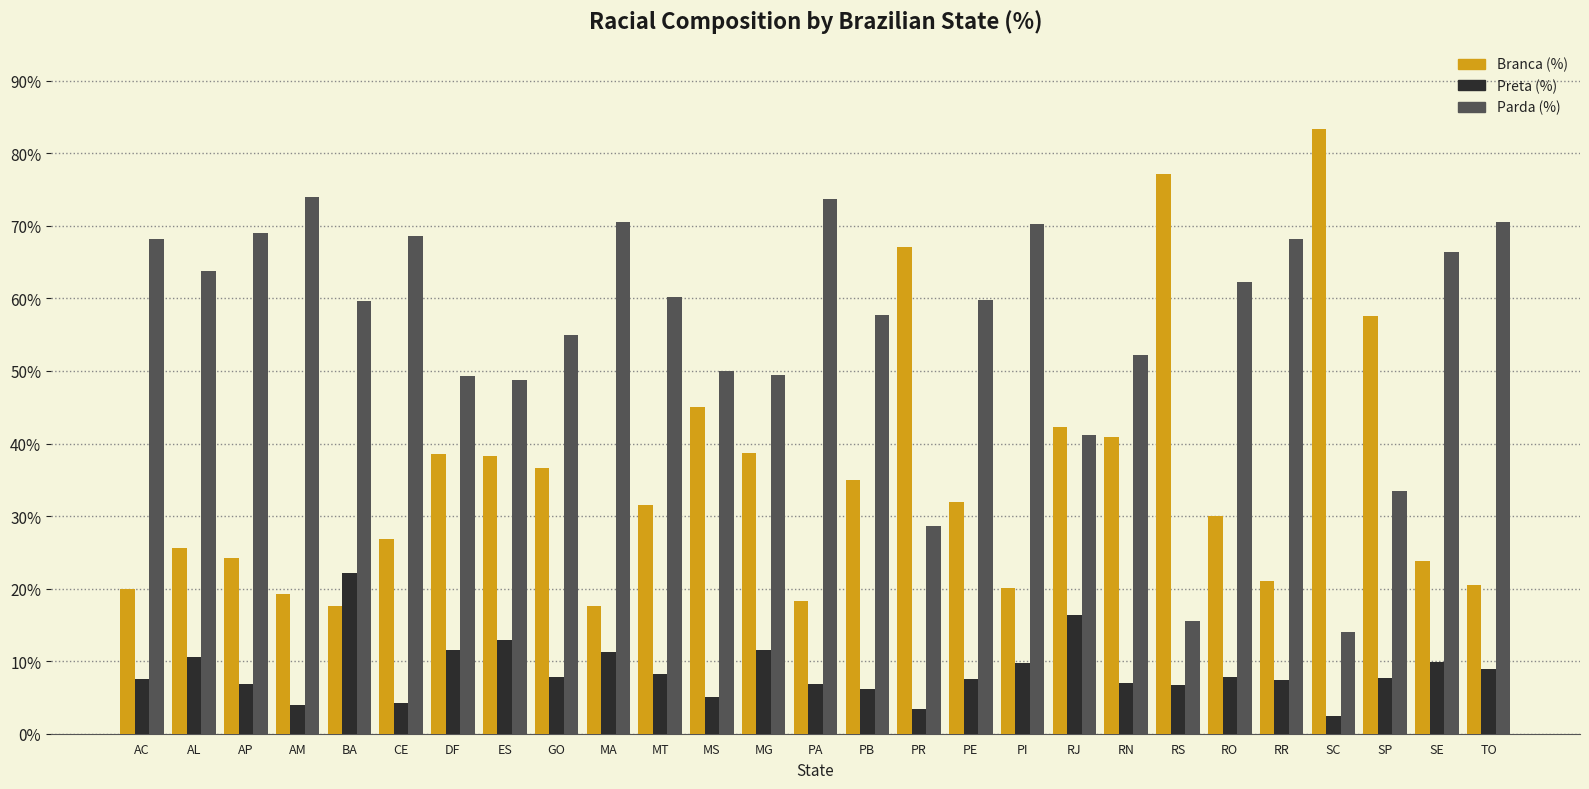

Count the number of data series in this chart.

3